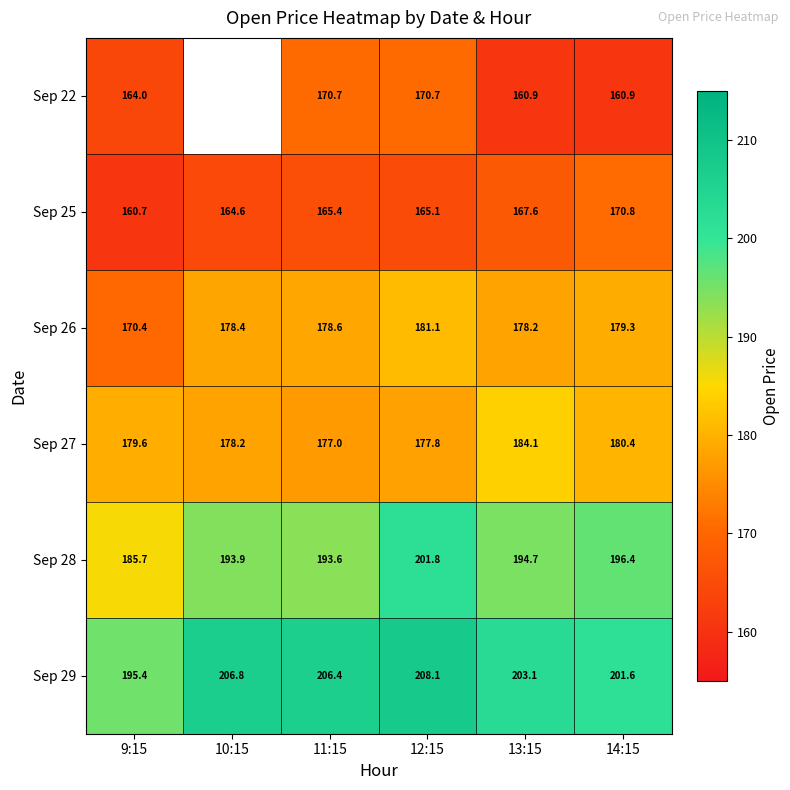

List the labels in order of Sep 28 value, smallest first.

9:15, 11:15, 10:15, 13:15, 14:15, 12:15